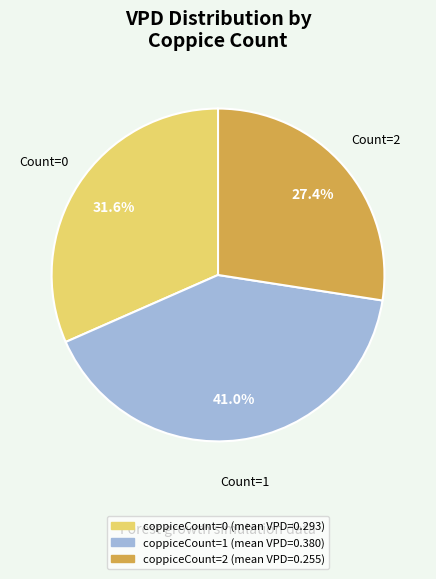

Does any single category account for the majority?

No